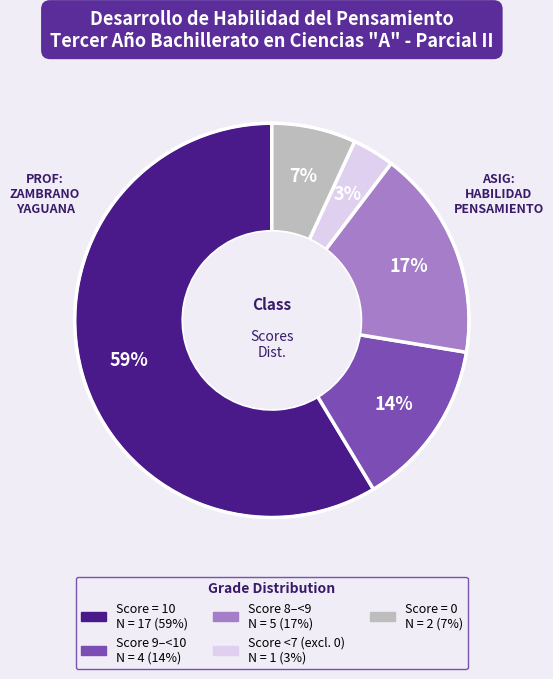

Does any single category account for the majority?

Yes